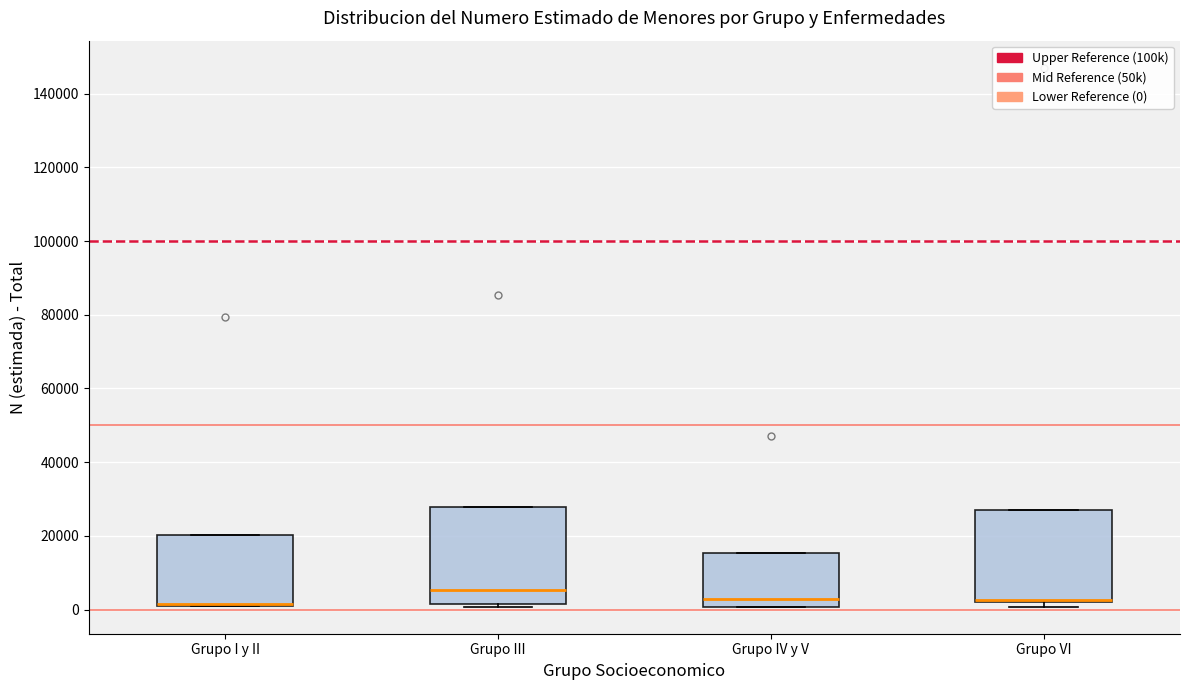

Where is the upper edge of the box for Grupo IV y V on the y-axis? The values are not printed on the chart, so give them approximately, as read against the axis.

16000